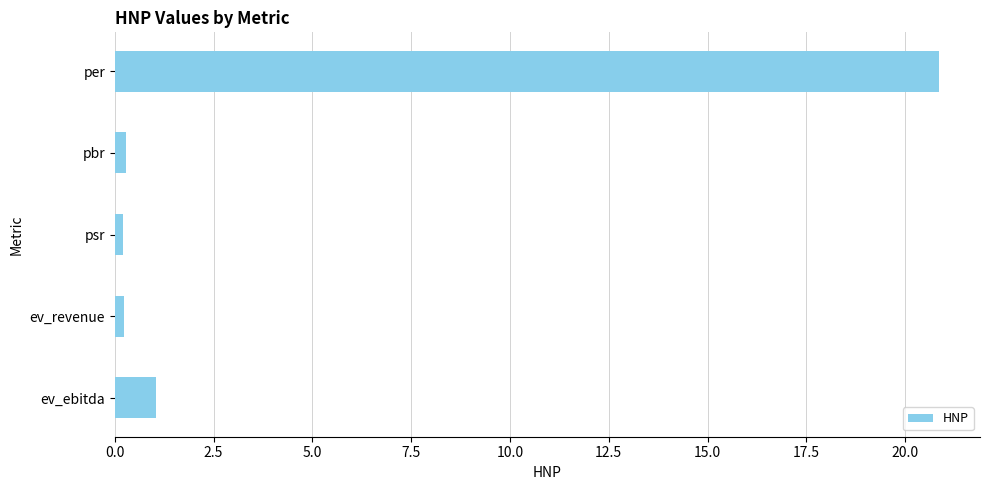

What is the smallest value displayed?

0.2